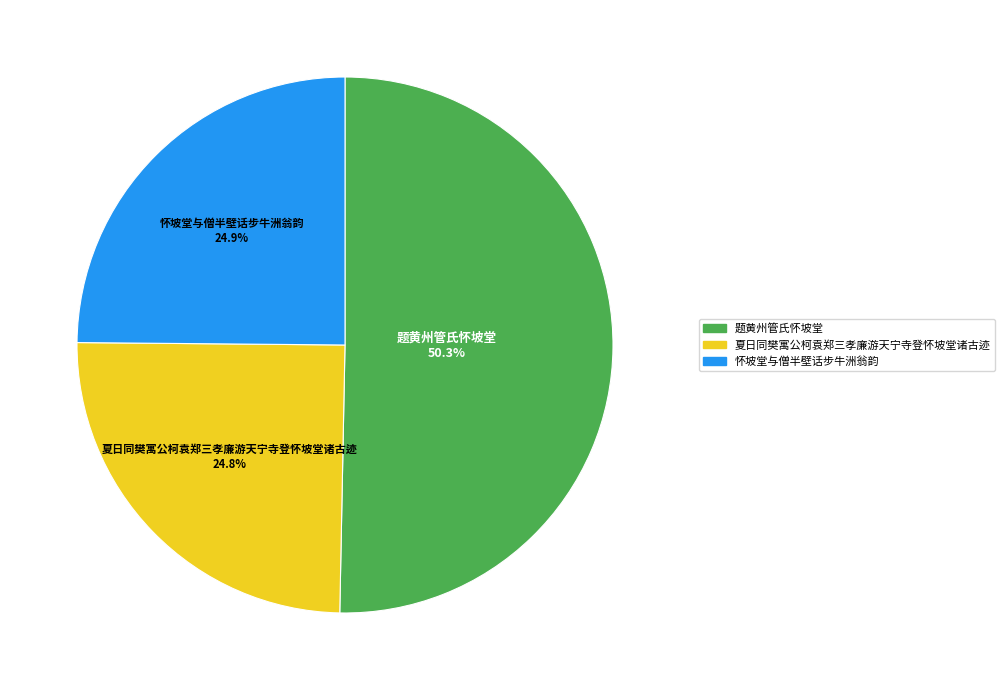

Which slice represents more than half of the pie?

题黄州管氏怀坡堂